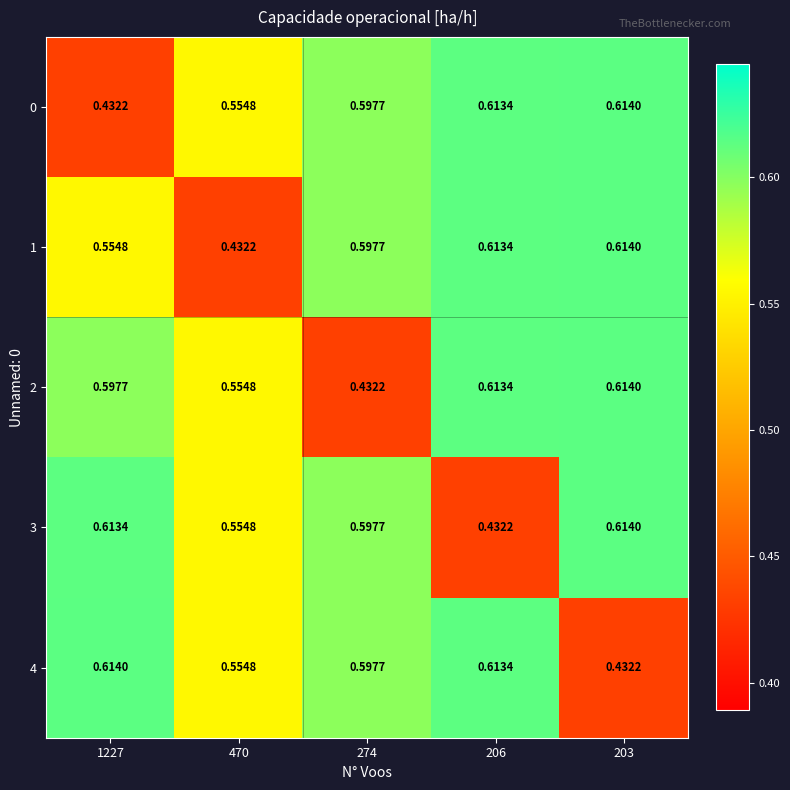

At how many categories does at least one series exceed 0?

5